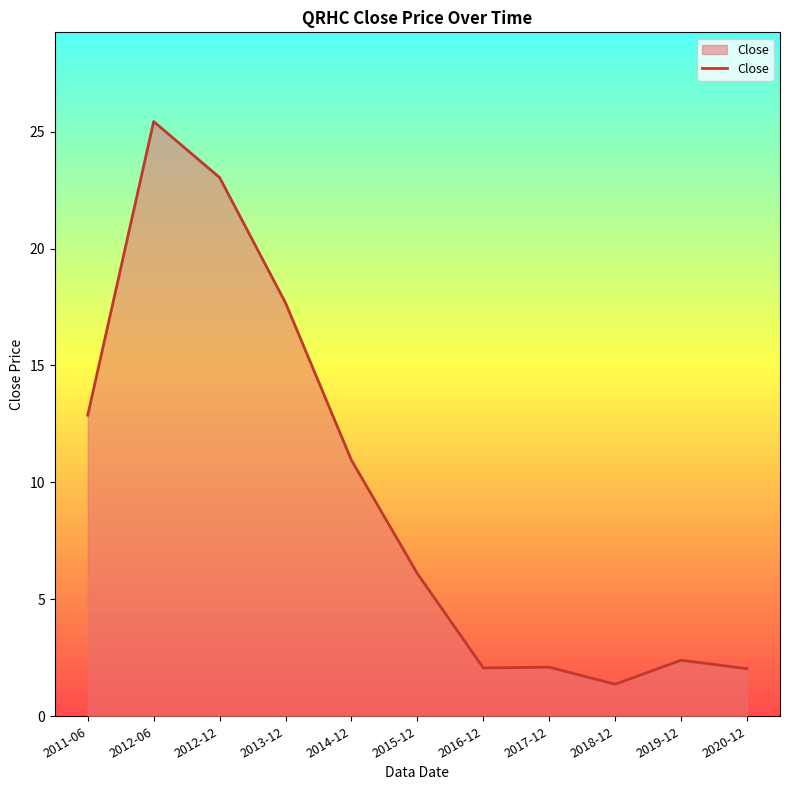

True or false: the data has more than 0 interior local peaks.

True